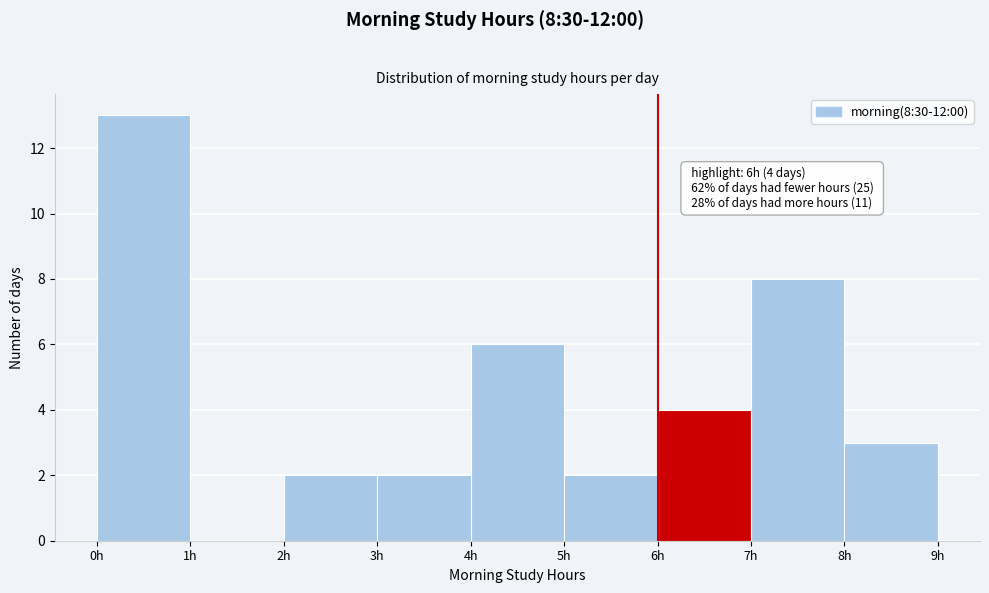

Over which range of the x-axis is the bar tallest?

0 to 1